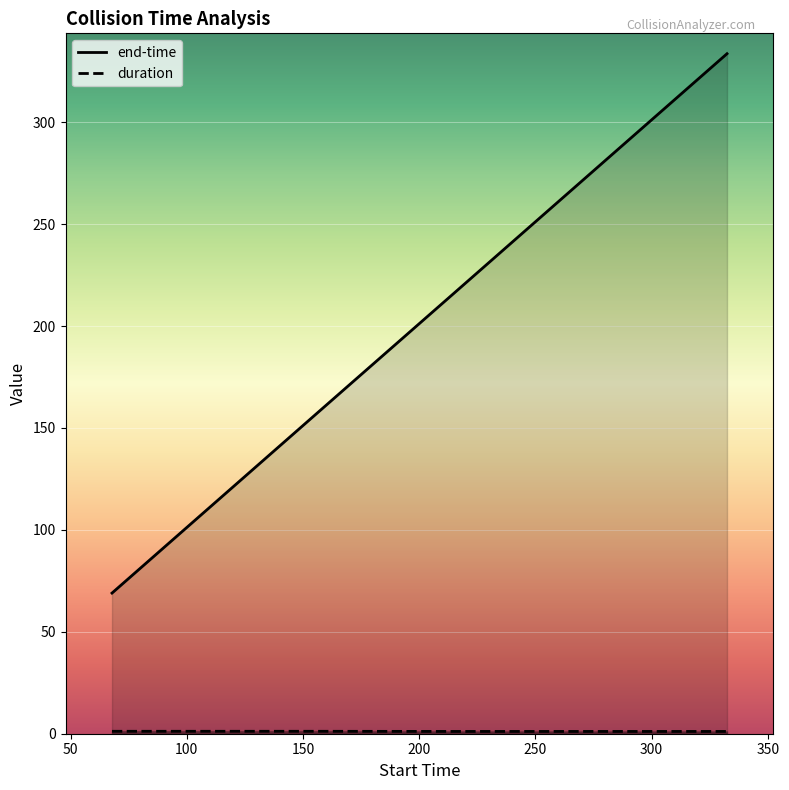

What position from the left is 244.28?

5